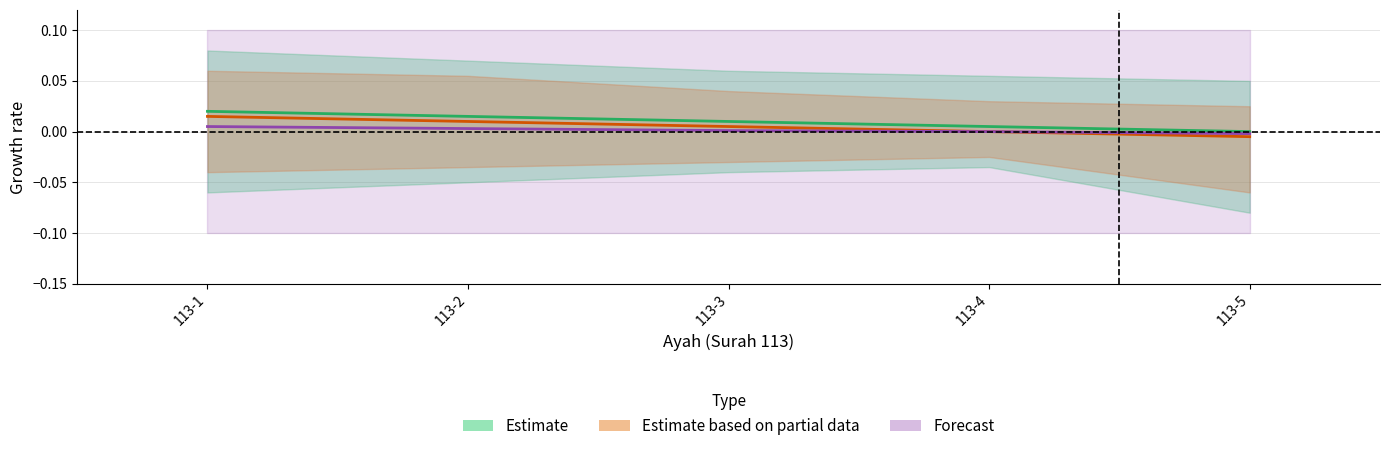

True or false: Estimate based on partial data has a value of 0.0 at 113-2.

False